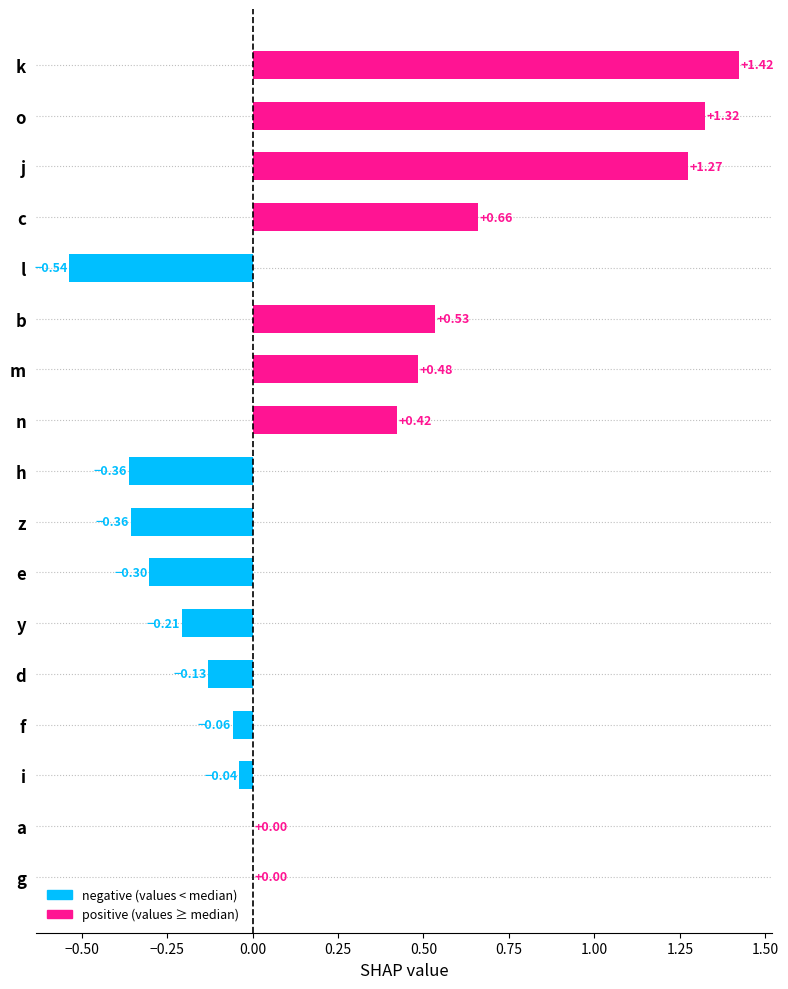

What is the sum of all values?

4.1